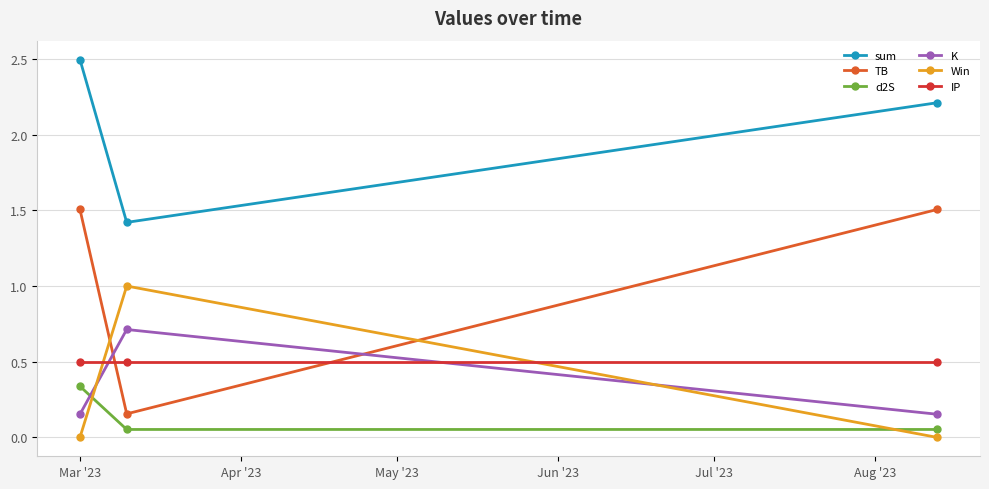

List the series in order of their peak value, highest first.

sum, TB, Win, K, IP, d2S